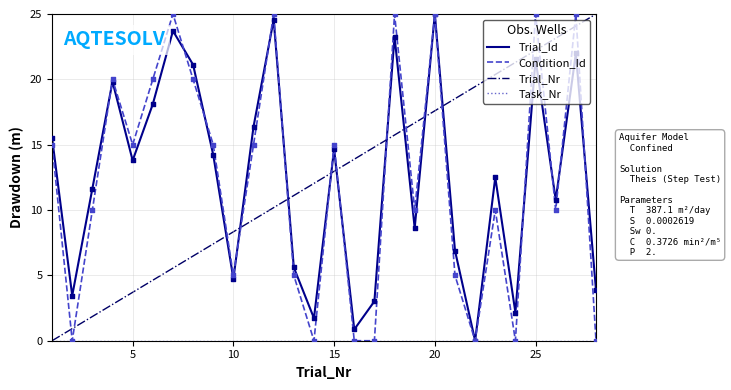

Which series ends up on top after the final intersection of Trial_Id and Trial_Nr?

Trial_Nr